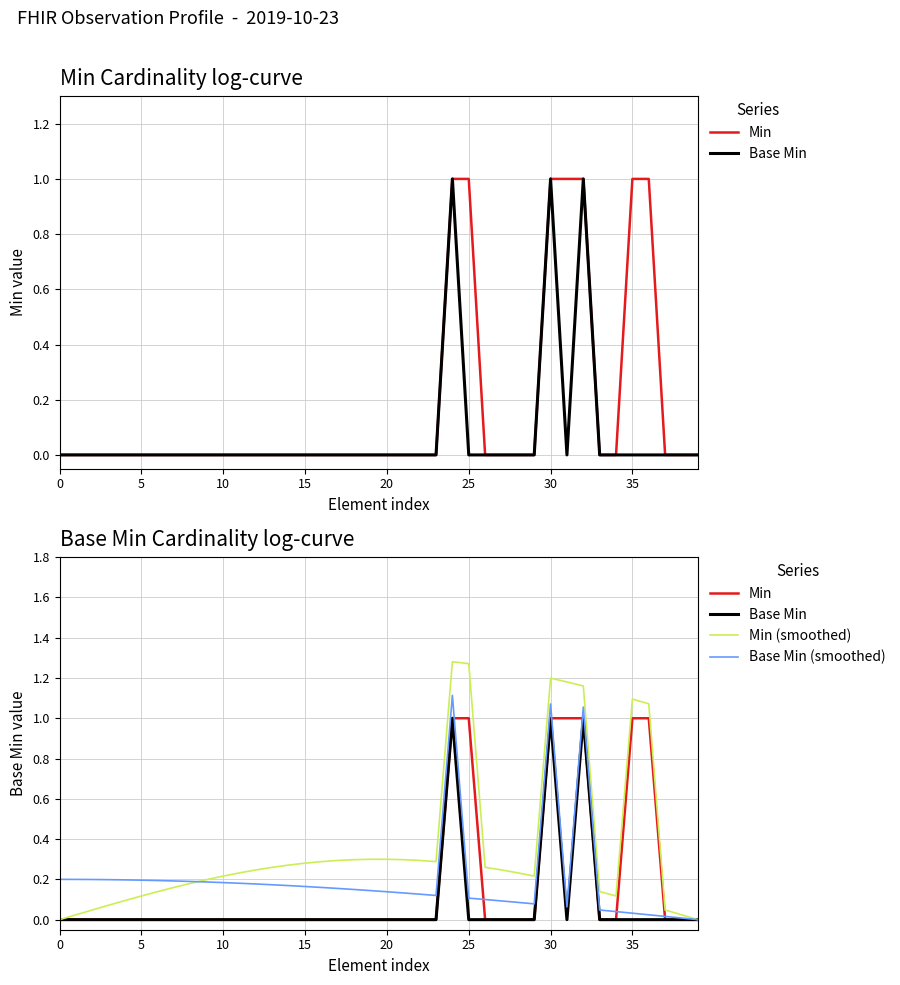

How many interior local valleys does the Base Min series have?

1